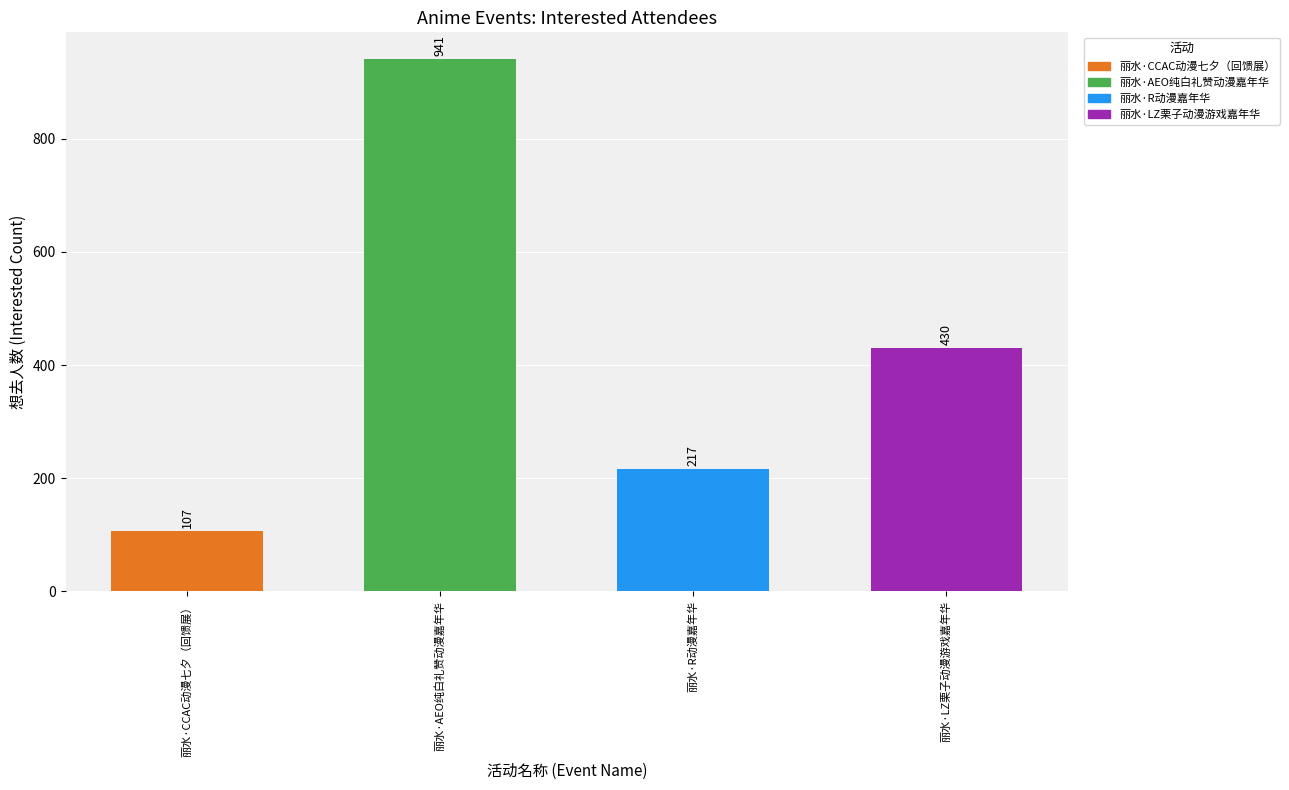

How many categories are shown in the chart?

4